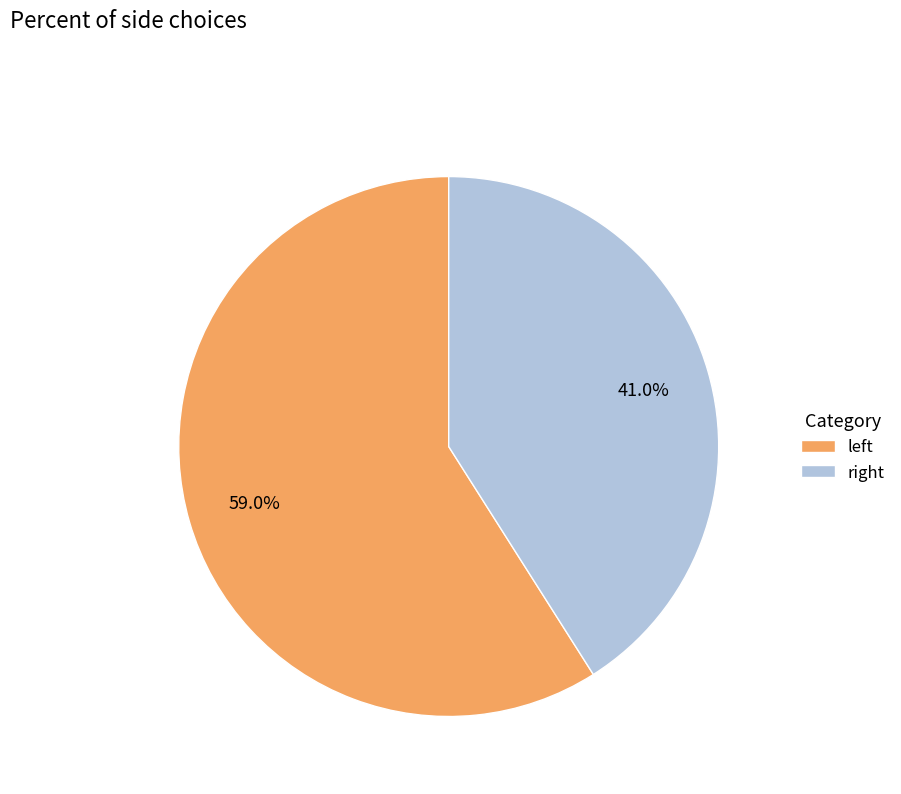

Is there a majority slice in this chart?

Yes